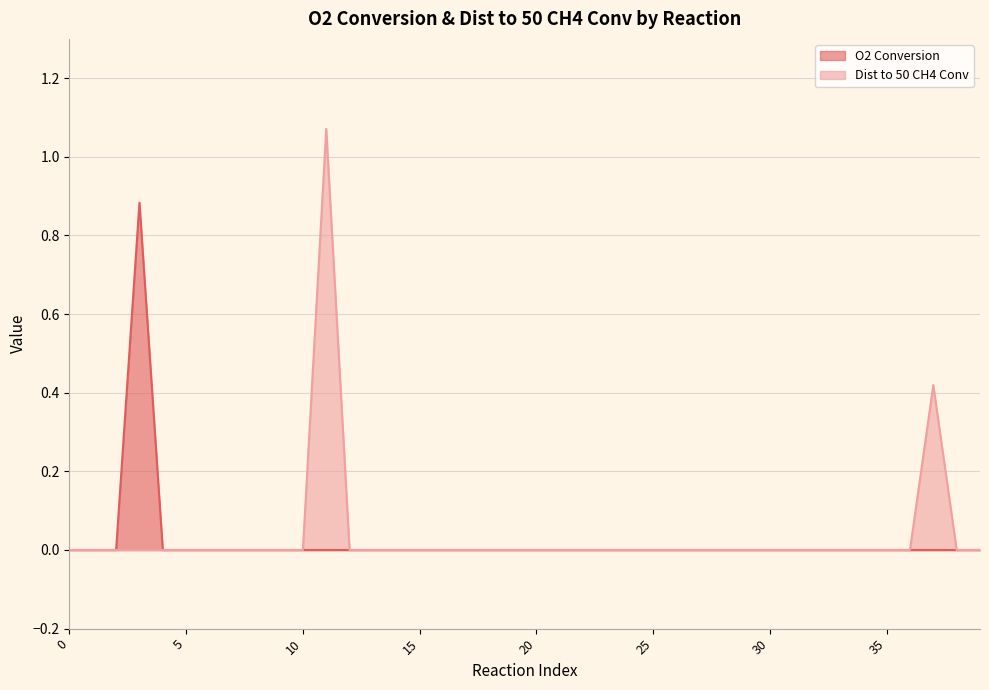

How many lines are shown in the chart?

2